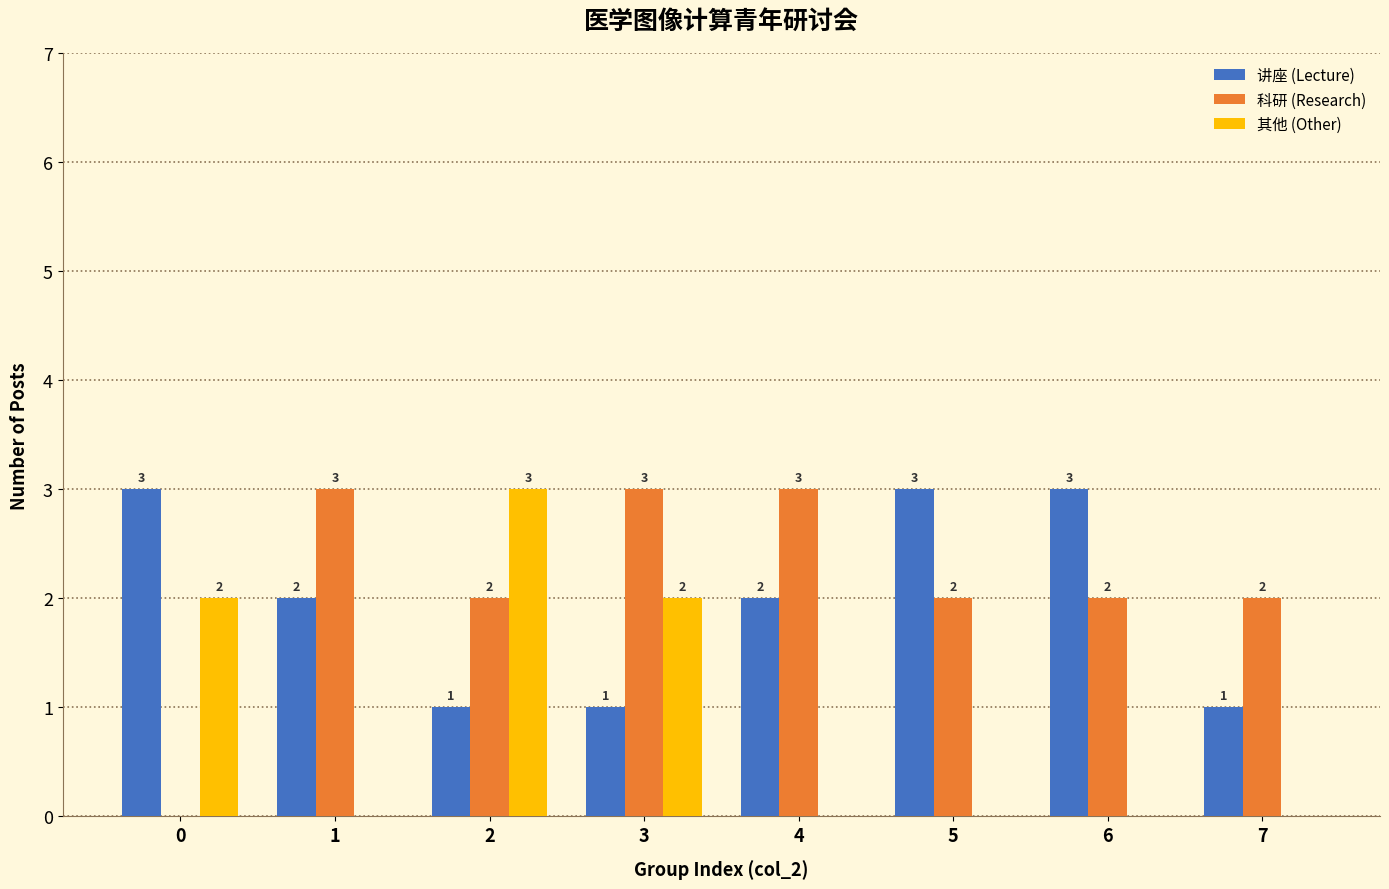

What is the total value across all series at 5?

5